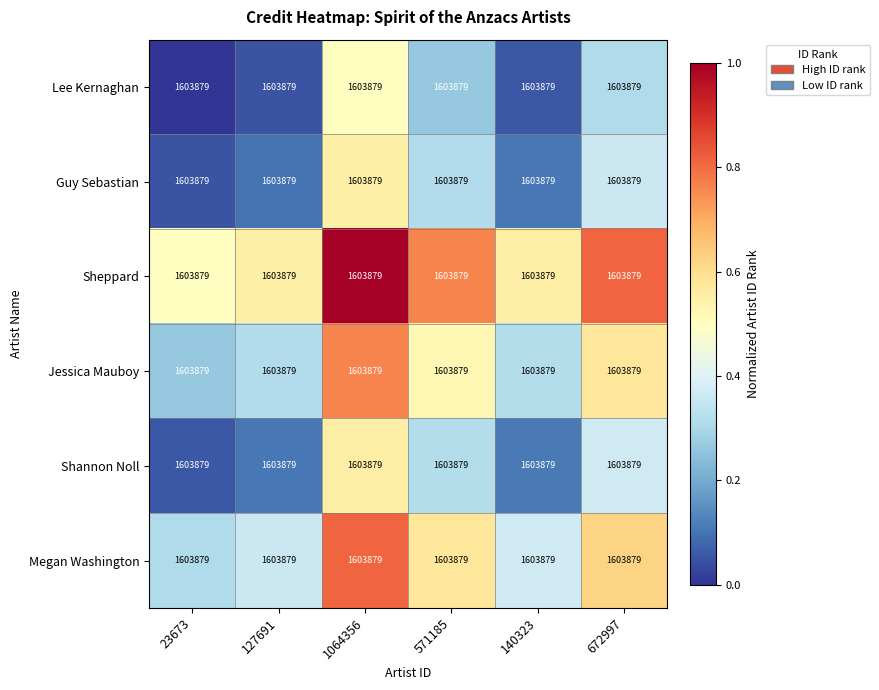

What is the highest value of the Shannon Noll series?

0.6